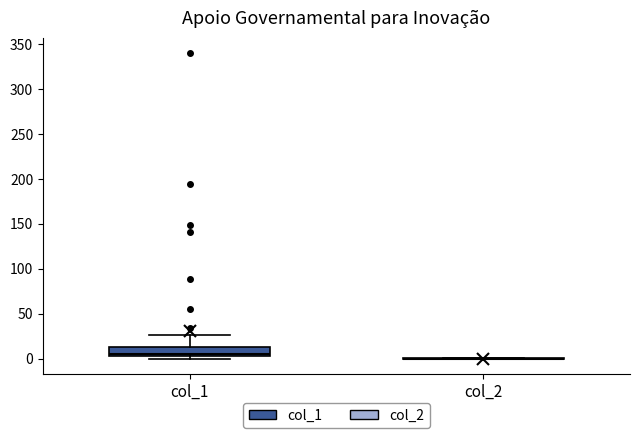

Where does the upper whisker of the box for col_1 end on the y-axis? The values are not printed on the chart, so give them approximately, as read against the axis.

25